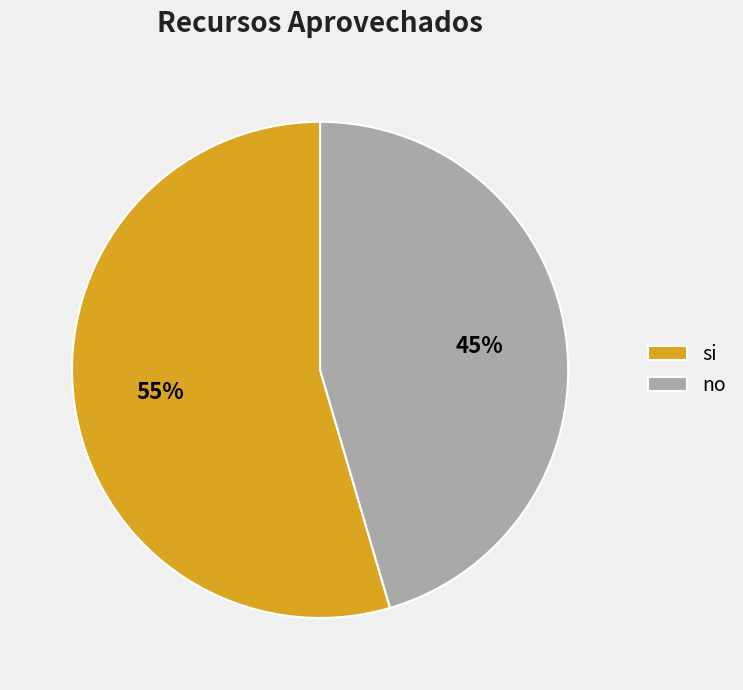

Which category has the biggest portion of the pie?

si